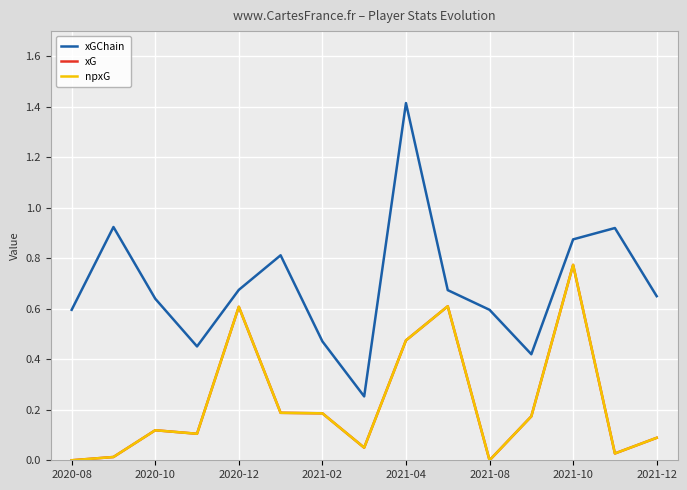

What is the difference between the second highest and second lowest values in the npxG series?

0.6